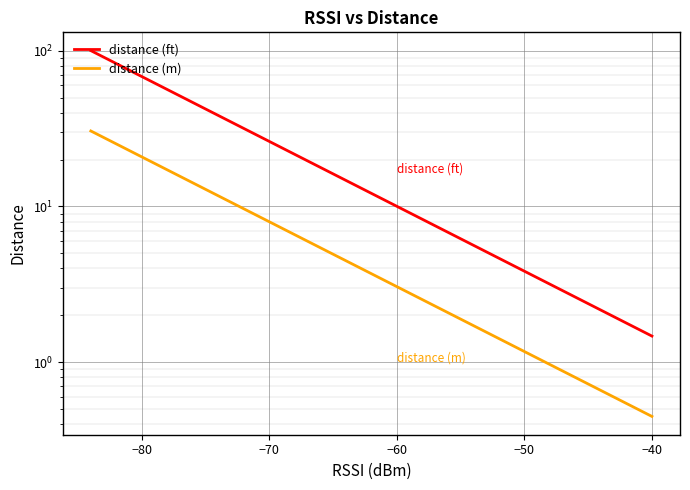

True or false: distance (ft) and distance (m) intersect in this chart.

False